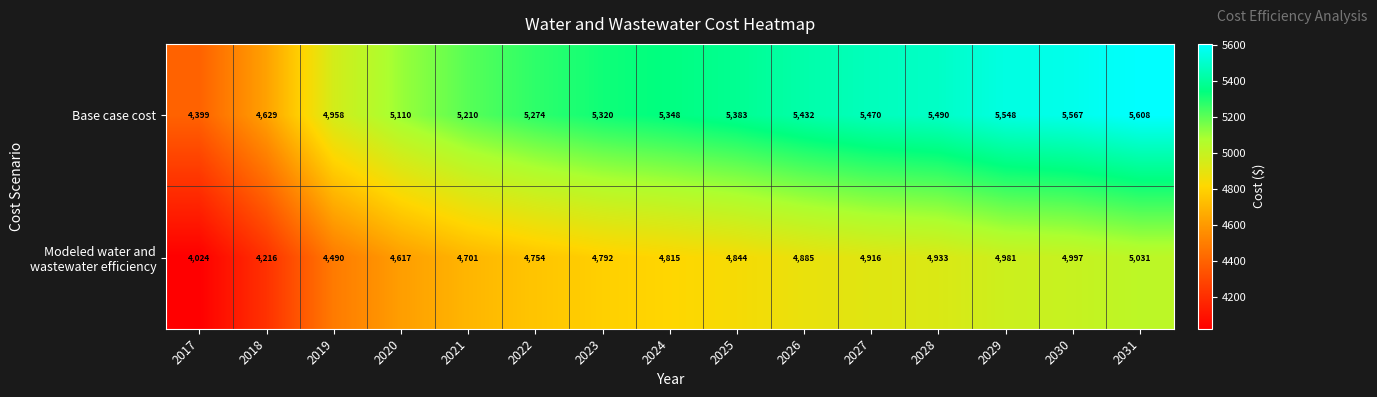

How many categories are shown in the chart?

15